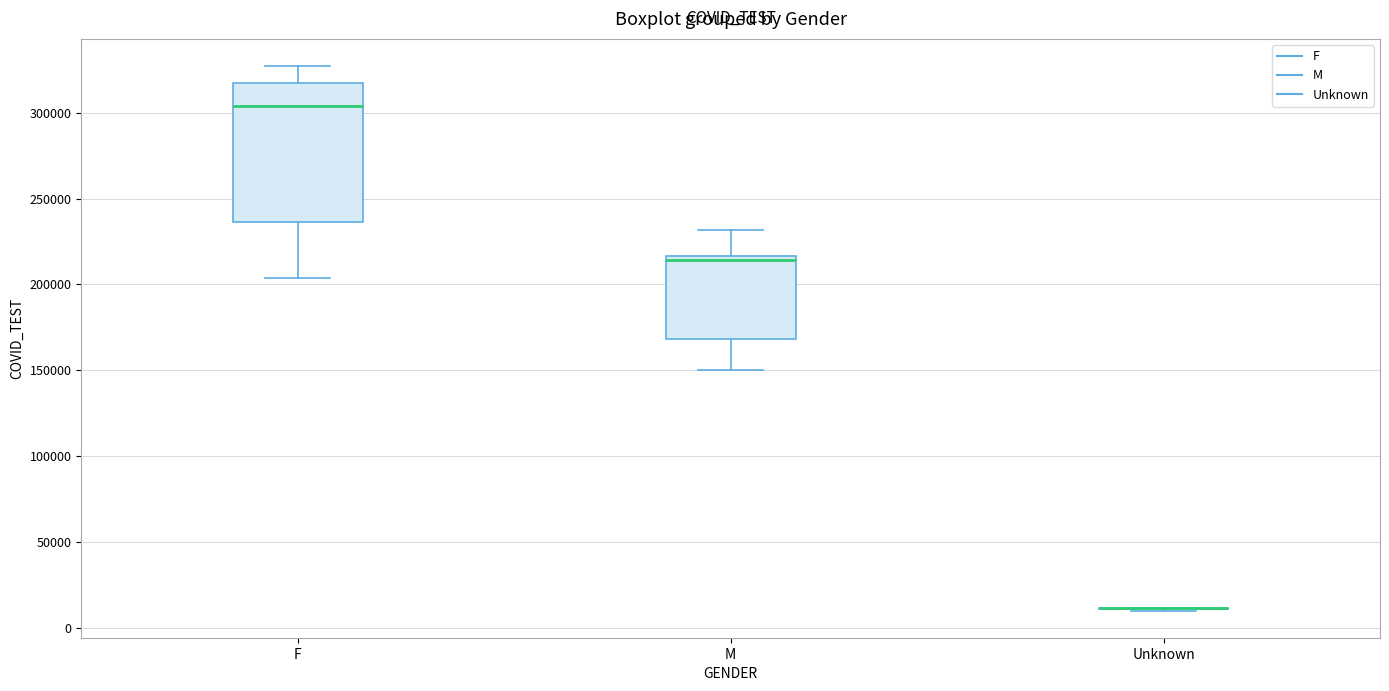

Reading left to right, read every box against the y-axis: the position of its median line, the range the box covers, and the ends of its whiskers. The values are not printed on the chart, so give them approximately, as read against the axis.

F: median 305000, box 235000 to 315000, whiskers 205000 to 325000
M: median 215000 (just below the box's upper edge), box 170000 to 215000, whiskers 150000 to 230000
Unknown: box collapsed to a line at 10000, whiskers 10000 to 10000